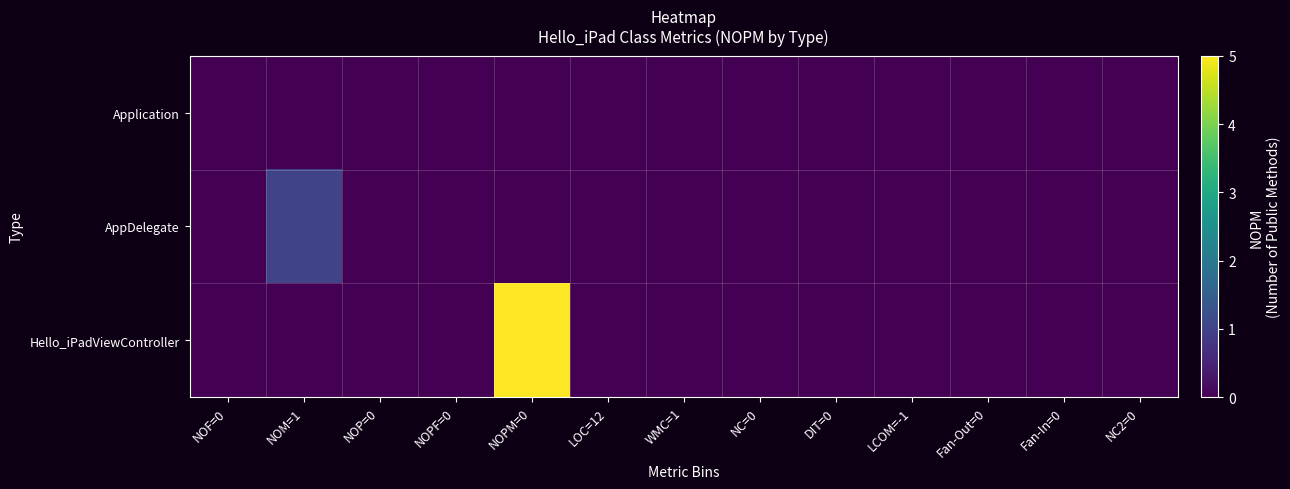

Rank the series at LOC=12 from highest to lowest value.

Application, AppDelegate, Hello_iPadViewController